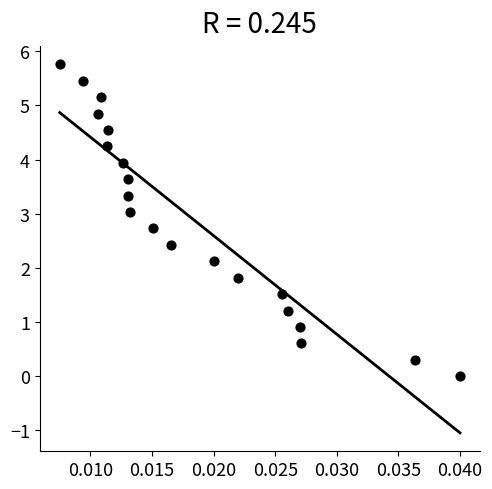

What is the range of Y values (max minus min)?

5.8